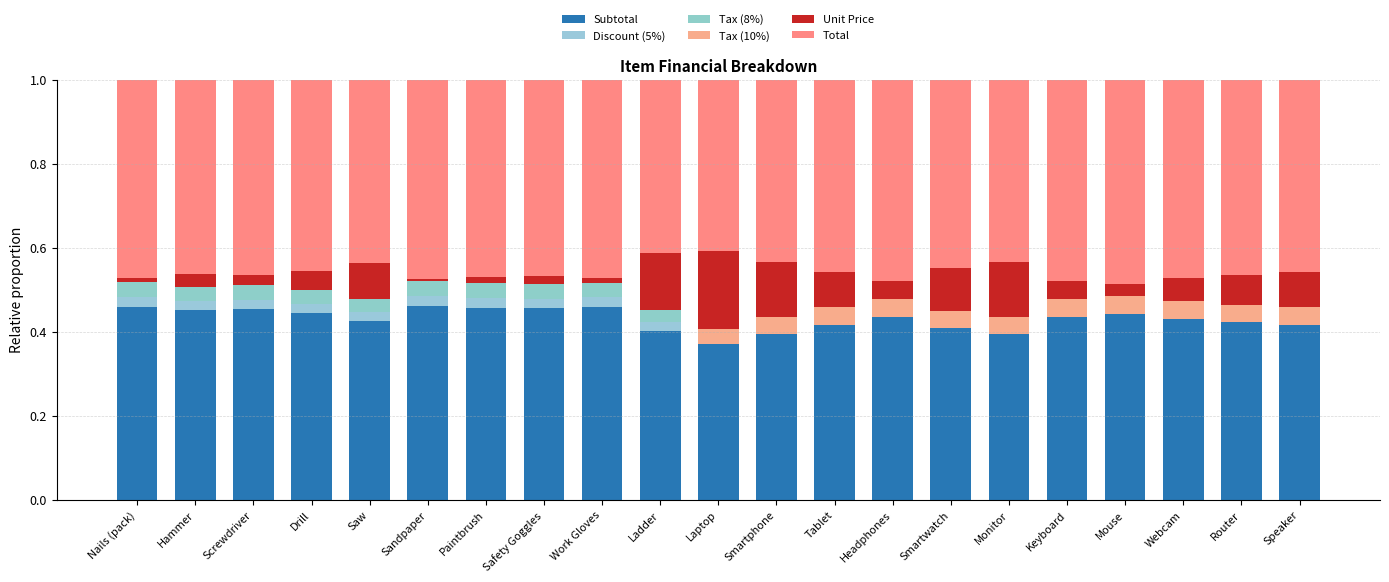

Which series changed the most between Drill and Sandpaper?

Unit Price